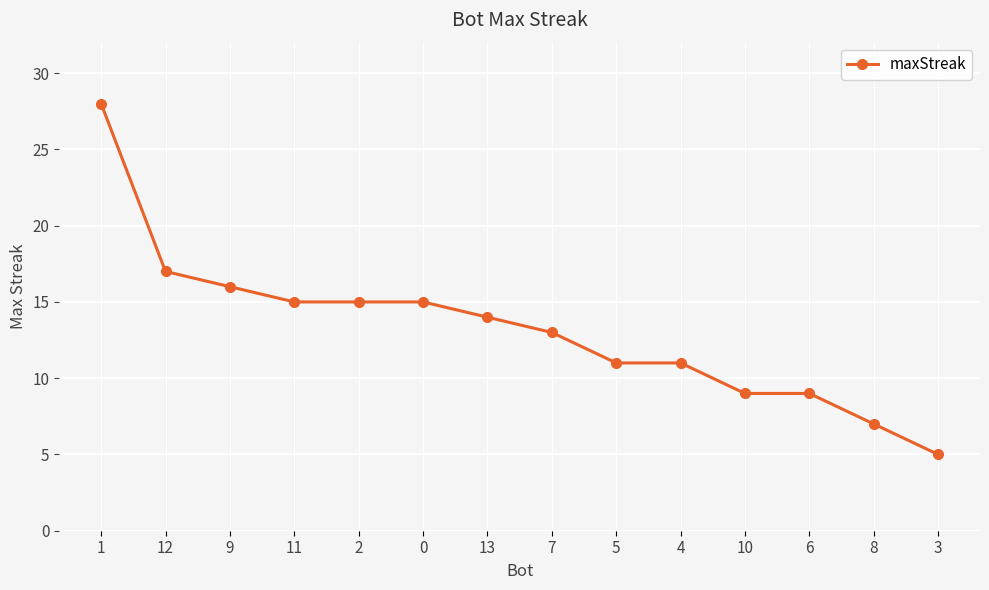

Which label corresponds to the largest value in the chart?

1